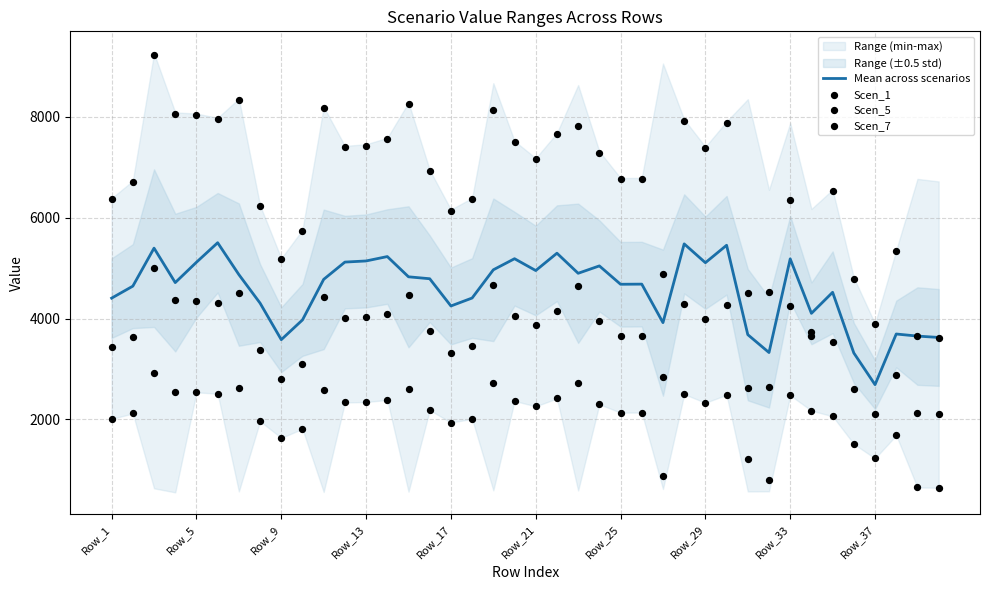

The value of Mean across scenarios at Row_21 is 4952.1. True or false?

True